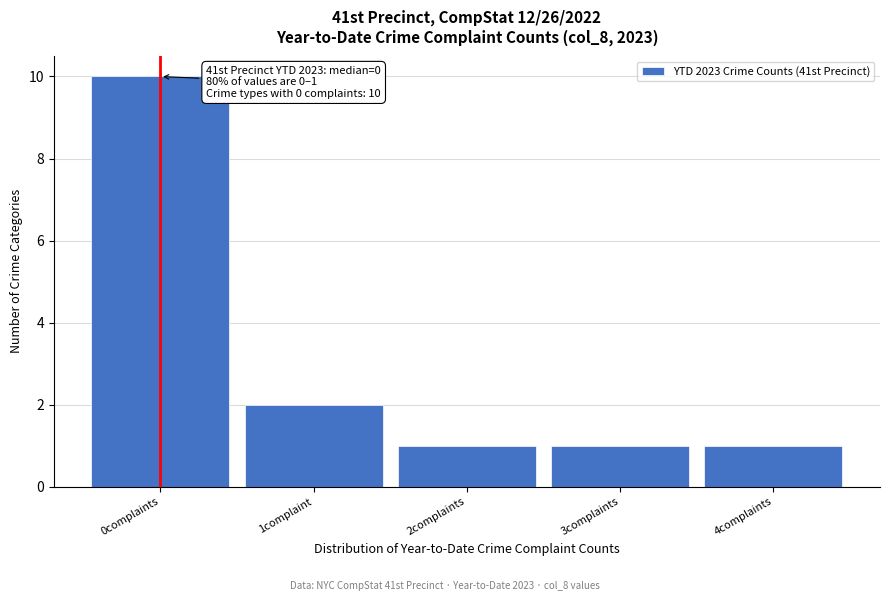

Reading left to right, extract all data points from this chart.

10	2	1	1	1